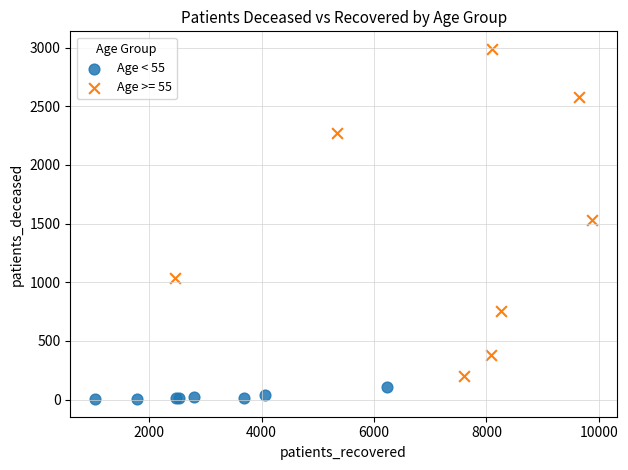

Which series has the widest spread of Y values?

Age >= 55